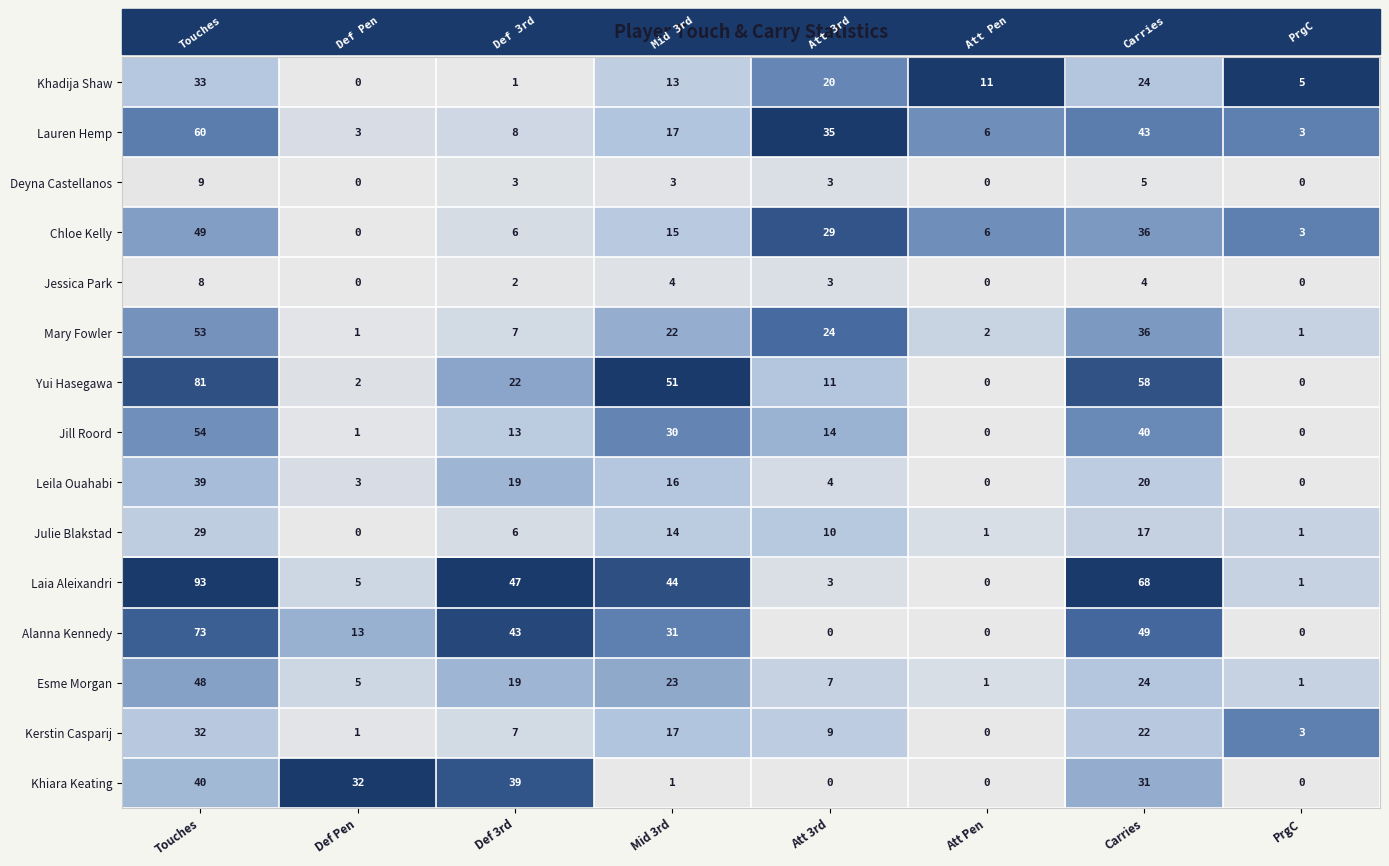

The value of Khadija Shaw at Att 3rd is 11. True or false?

False